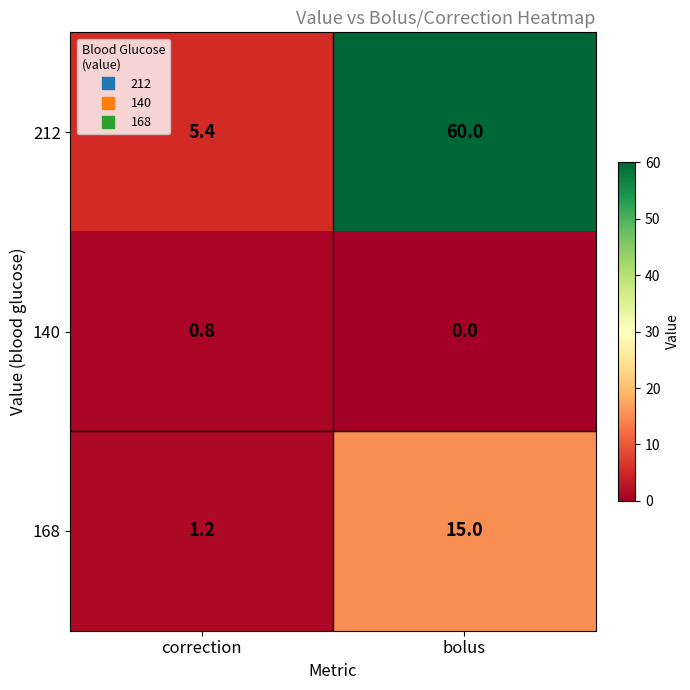

What is the maximum value shown in the chart?

60.0